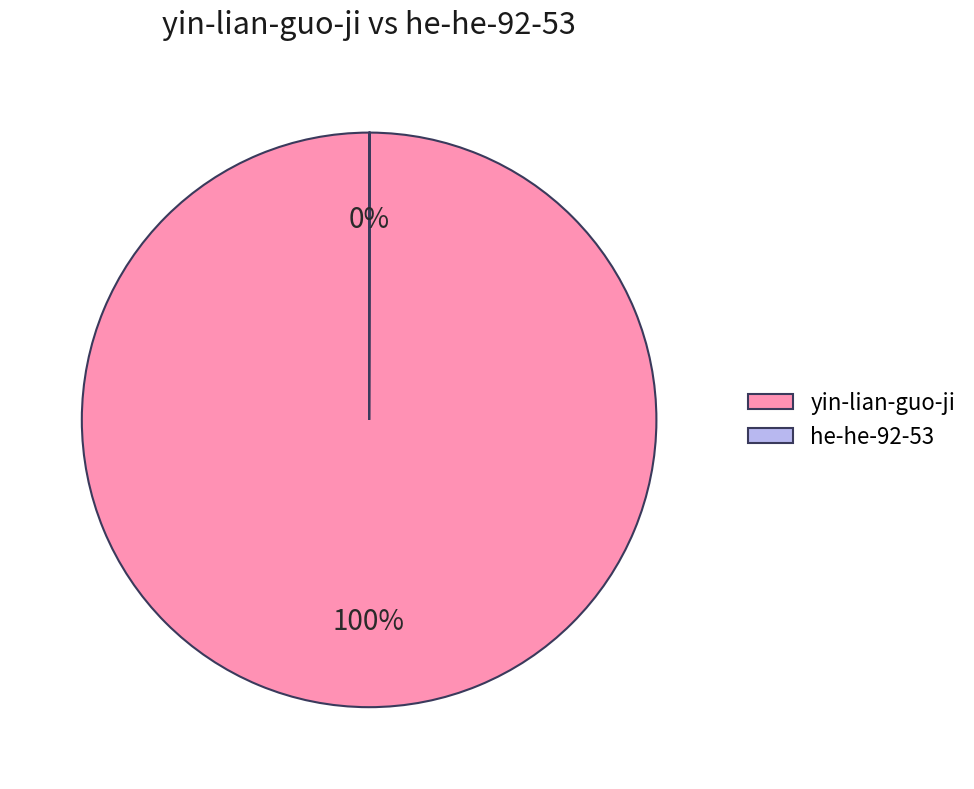

Which slice is the largest?

yin-lian-guo-ji